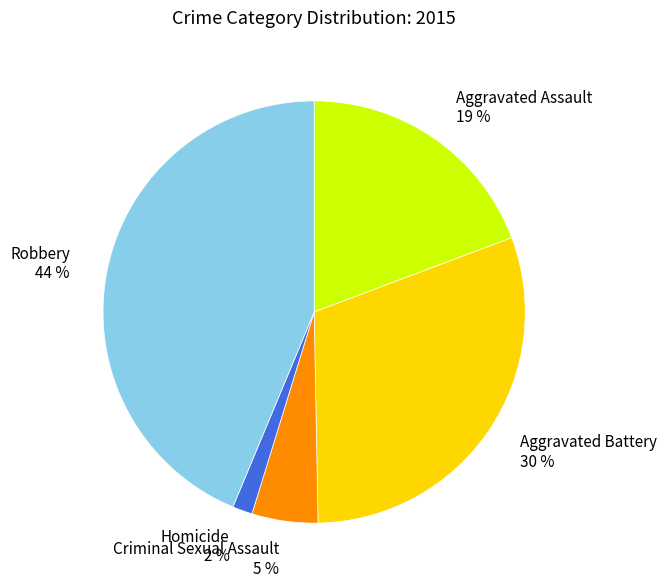

Is there any slice that represents more than half of the pie?

No